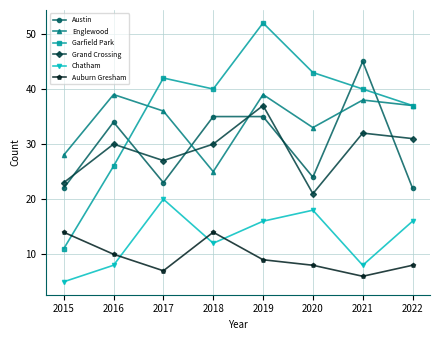

What is the sum of all Chatham values?

103